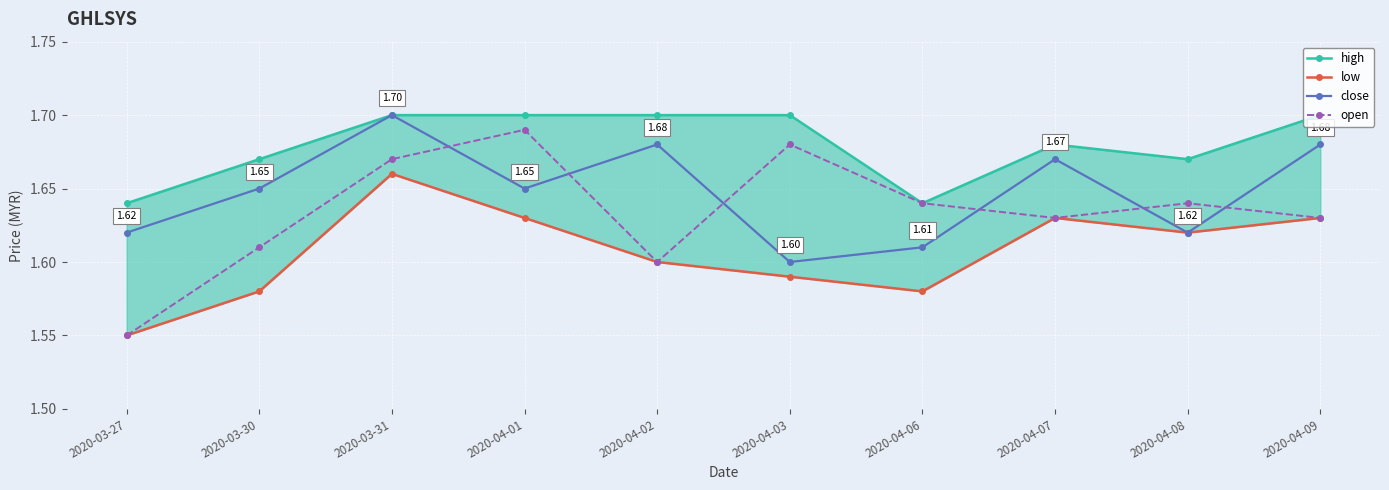

What is the label of the 3rd point from the right?

2020-04-07